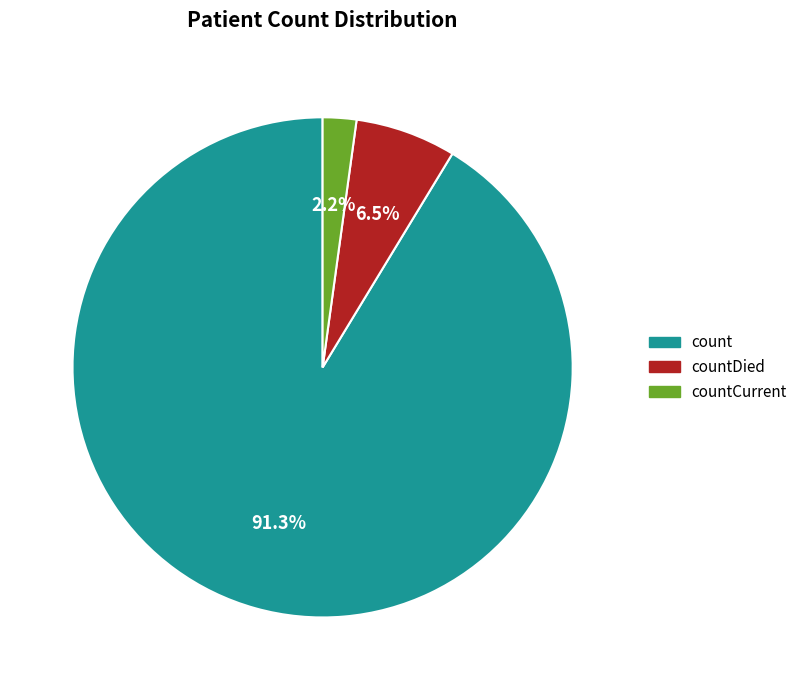

Is there a majority slice in this chart?

Yes